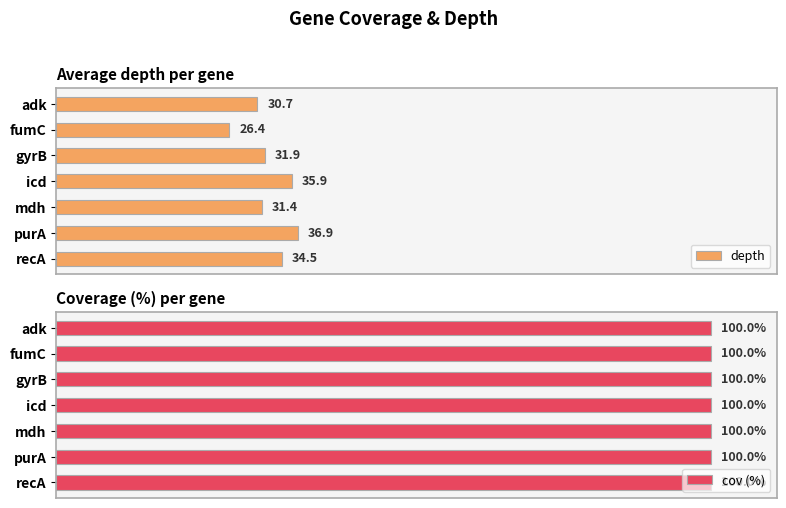

How many bars are there in each group?

2